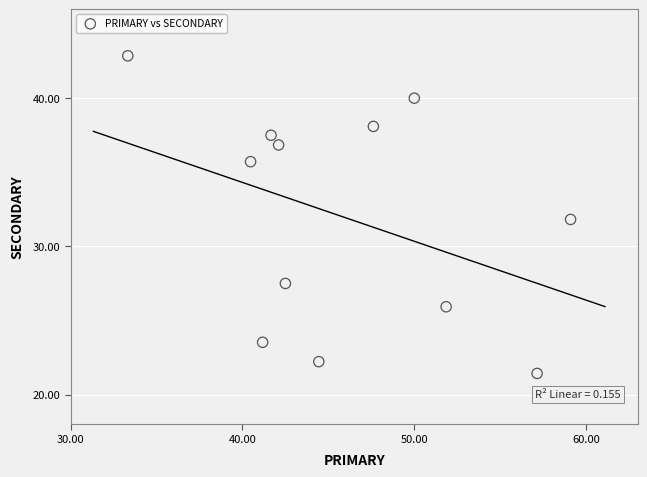

What is the range of X values (max minus min)?

25.8